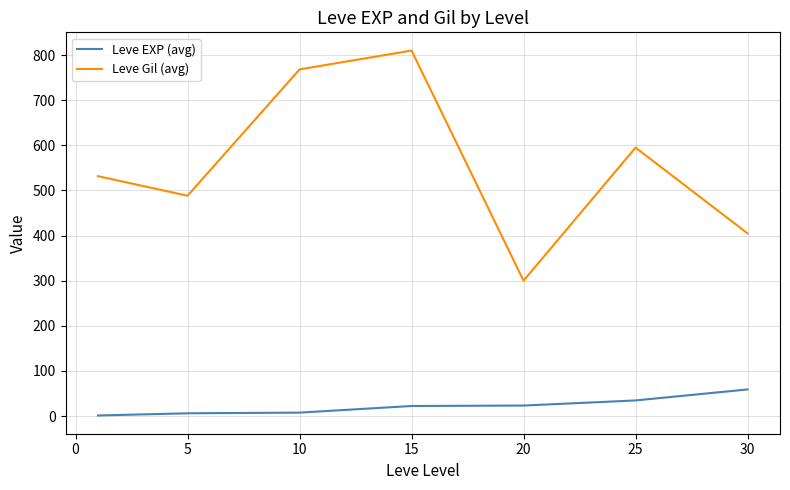

True or false: Leve Gil (avg) and Leve EXP (avg) intersect in this chart.

False